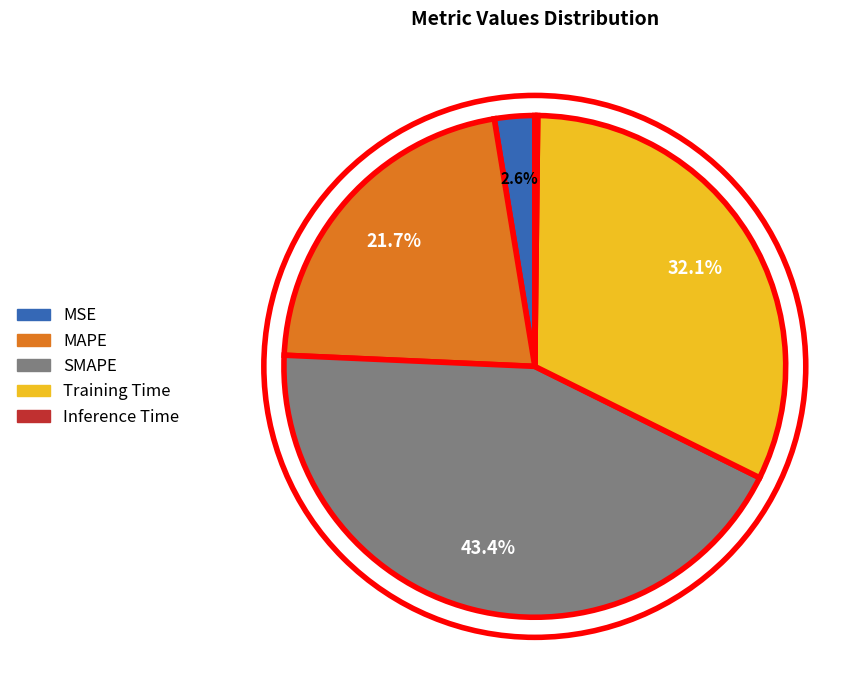

How much of the chart is everything except SMAPE?

56.6%